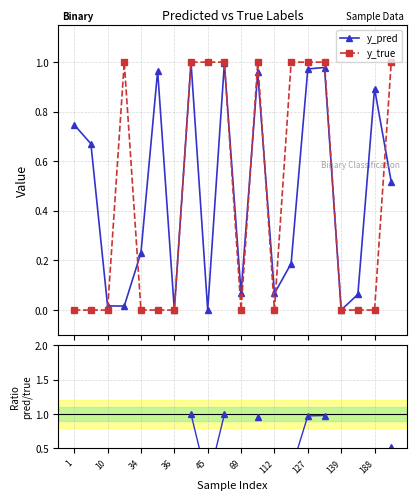

How many lines are shown in the chart?

3